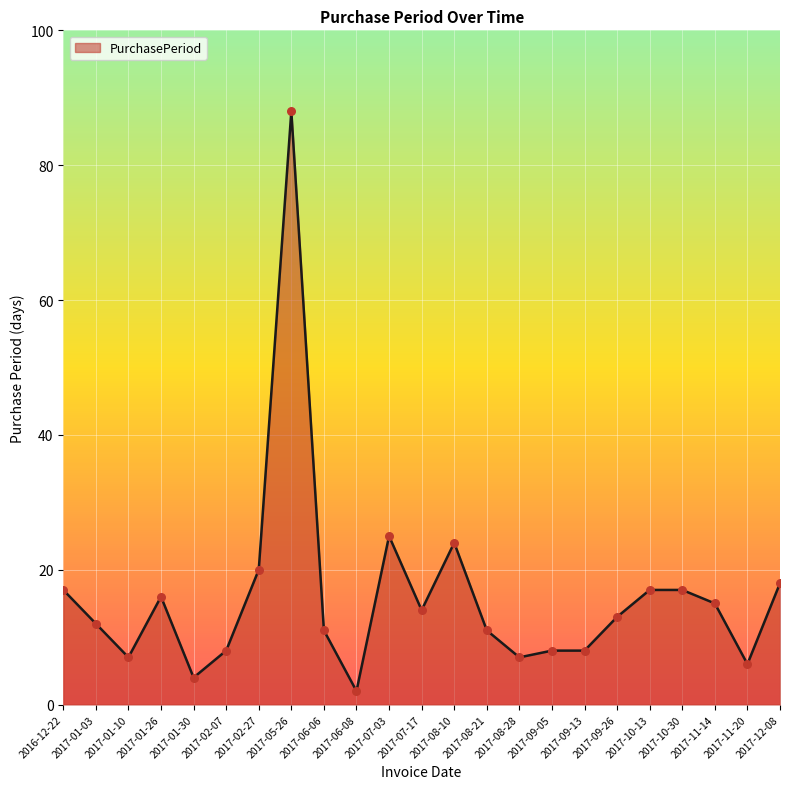

Between 2017-02-07 and 2017-08-10, which is larger?

2017-08-10